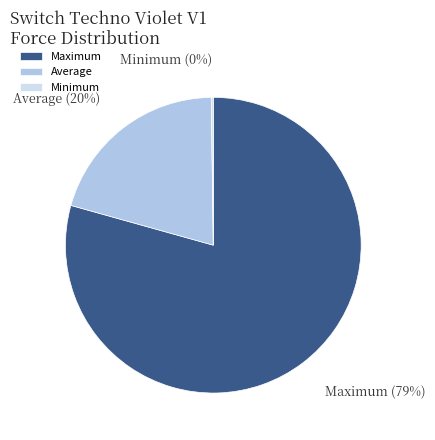

Is it true that Average is 29% of the pie?

False